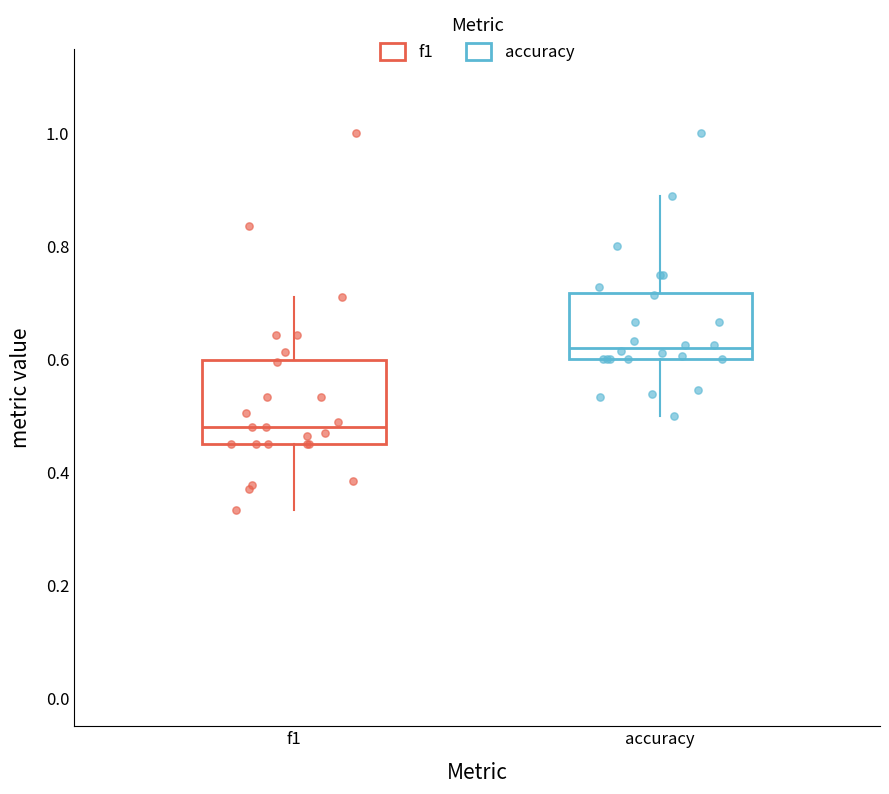

Reading left to right, read every box against the y-axis: the position of its median line, the range the box covers, and the ends of its whiskers. The values are not printed on the chart, so give them approximately, as read against the axis.

f1: median 0.48, box 0.46 to 0.60, whiskers 0.34 to 0.72
accuracy: median 0.62, box 0.60 to 0.72, whiskers 0.50 to 0.88